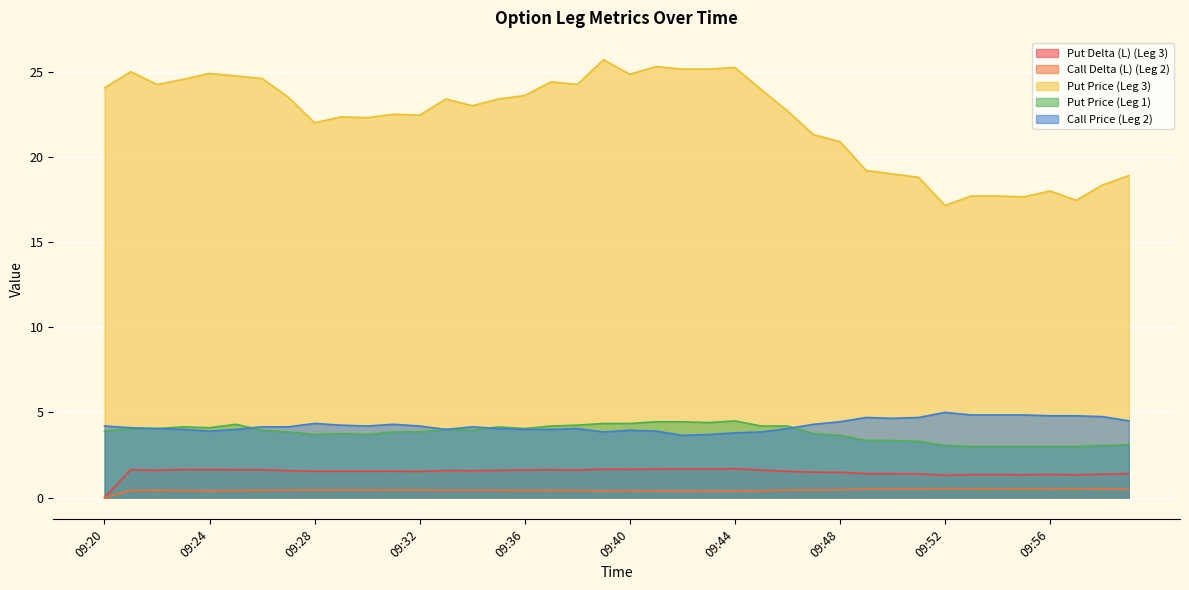

What is the value of the Put Delta (L) (Leg 3) point at the 24th from the left?

1.7